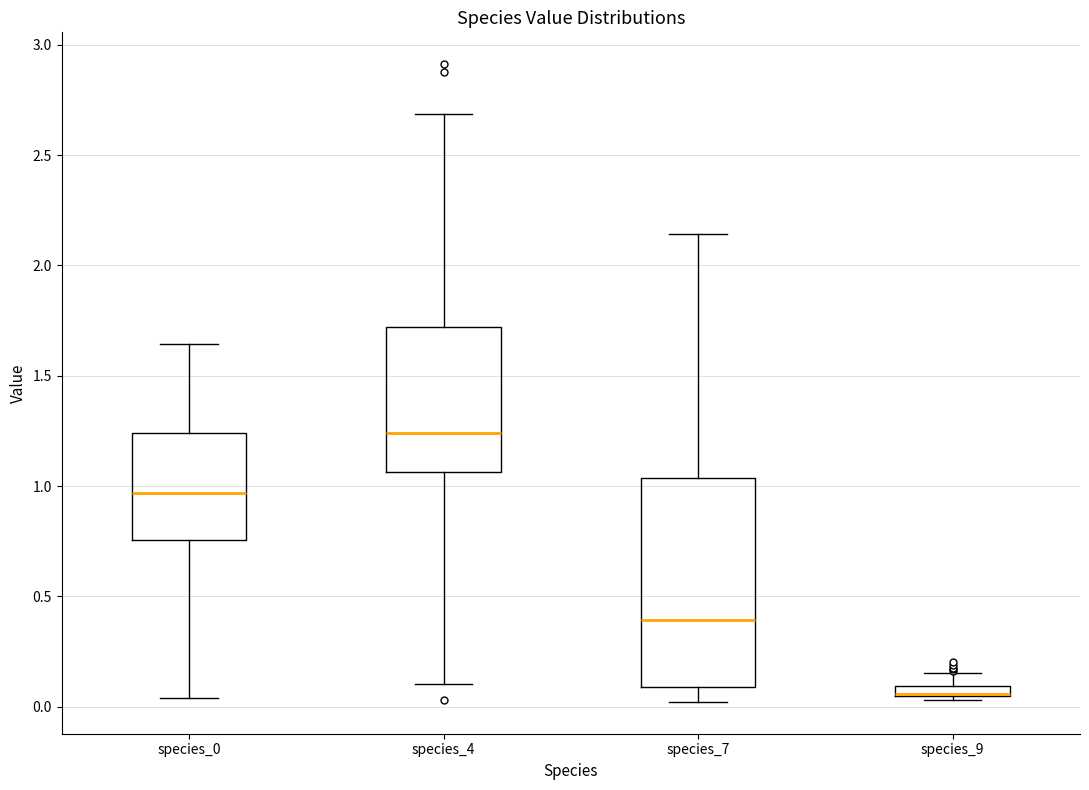

Which box is the tallest, from its lower edge to its upper edge?

species_7